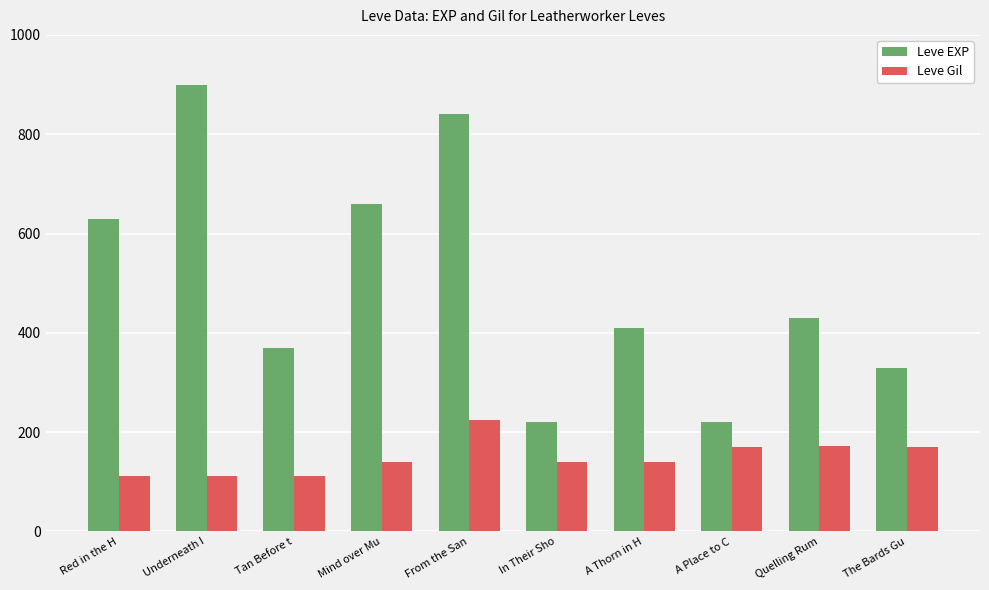

List the series in order of their overall mean, lowest first.

Leve Gil, Leve EXP